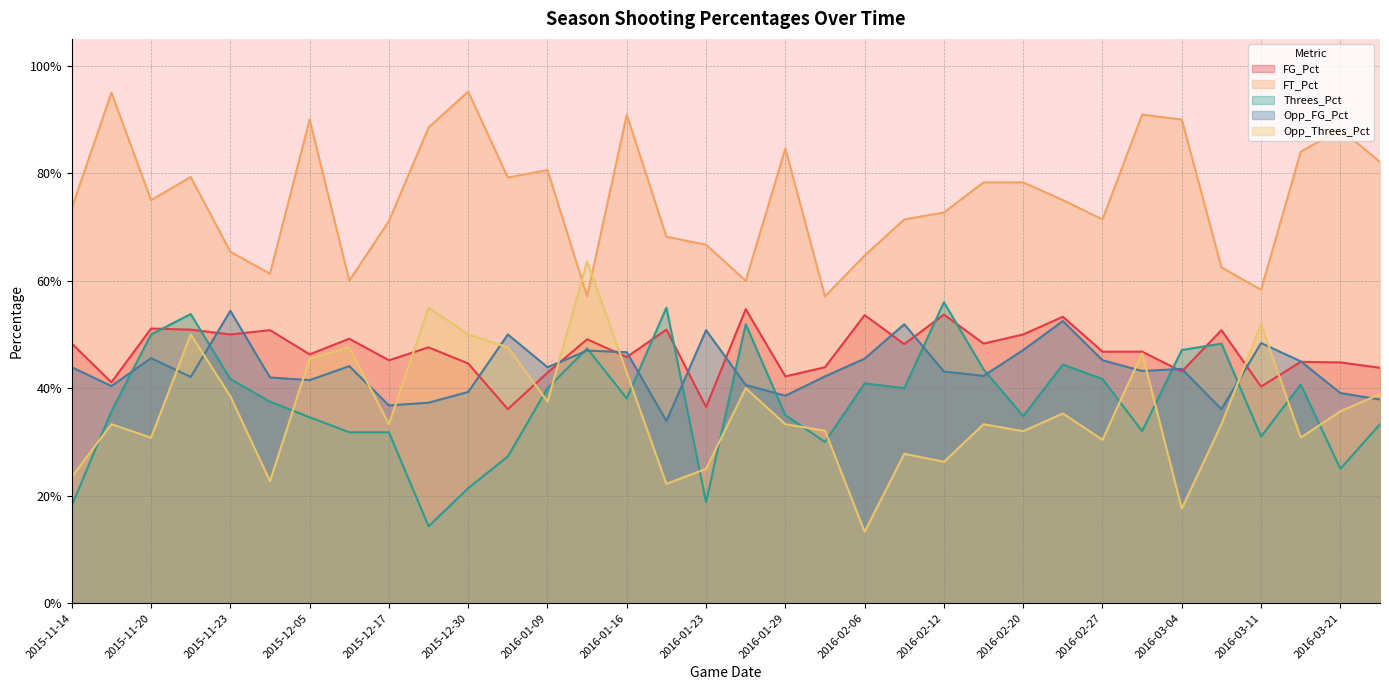

Reading right to left, what are all the values shown in this chart?

FG_Pct: 0.4	0.4	0.4	0.4	0.5	0.4	0.5	0.5	0.5	0.5	0.5	0.5	0.5	0.5	0.4	0.4	0.5	0.4	0.5	0.5	0.5	0.4	0.4	0.4	0.5	0.5	0.5	0.5	0.5	0.5	0.5	0.5	0.4	0.5
FT_Pct: 0.8	0.9	0.8	0.6	0.6	0.9	0.9	0.7	0.8	0.8	0.8	0.7	0.7	0.6	0.6	0.8	0.6	0.7	0.7	0.9	0.6	0.8	0.8	1.0	0.9	0.7	0.6	0.9	0.6	0.7	0.8	0.8	0.9	0.7
Threes_Pct: 0.3	0.2	0.4	0.3	0.5	0.5	0.3	0.4	0.4	0.3	0.4	0.6	0.4	0.4	0.3	0.3	0.5	0.2	0.6	0.4	0.5	0.4	0.3	0.2	0.1	0.3	0.3	0.3	0.4	0.4	0.5	0.5	0.4	0.2
Opp_FG_Pct: 0.4	0.4	0.5	0.5	0.4	0.4	0.4	0.5	0.5	0.5	0.4	0.4	0.5	0.5	0.4	0.4	0.4	0.5	0.3	0.5	0.5	0.4	0.5	0.4	0.4	0.4	0.4	0.4	0.4	0.5	0.4	0.5	0.4	0.4
Opp_Threes_Pct: 0.4	0.4	0.3	0.5	0.3	0.2	0.5	0.3	0.4	0.3	0.3	0.3	0.3	0.1	0.3	0.3	0.4	0.2	0.2	0.4	0.6	0.4	0.5	0.5	0.6	0.3	0.5	0.5	0.2	0.4	0.5	0.3	0.3	0.2